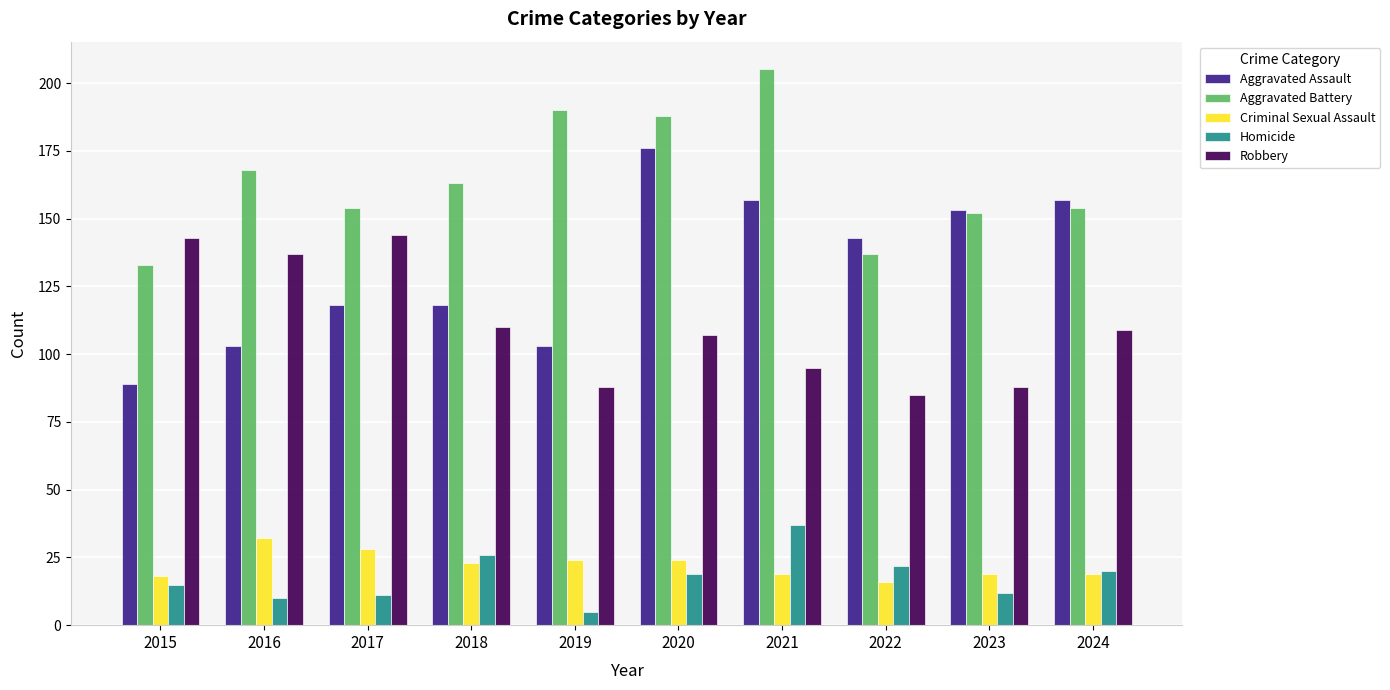

Is the value of Aggravated Battery at 2024 greater than the value of Criminal Sexual Assault at 2019?

Yes